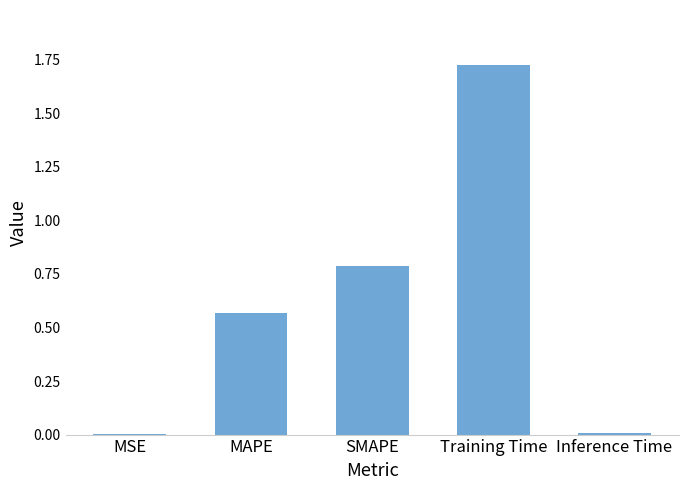

Is it true that the value at SMAPE is 0.8?

True